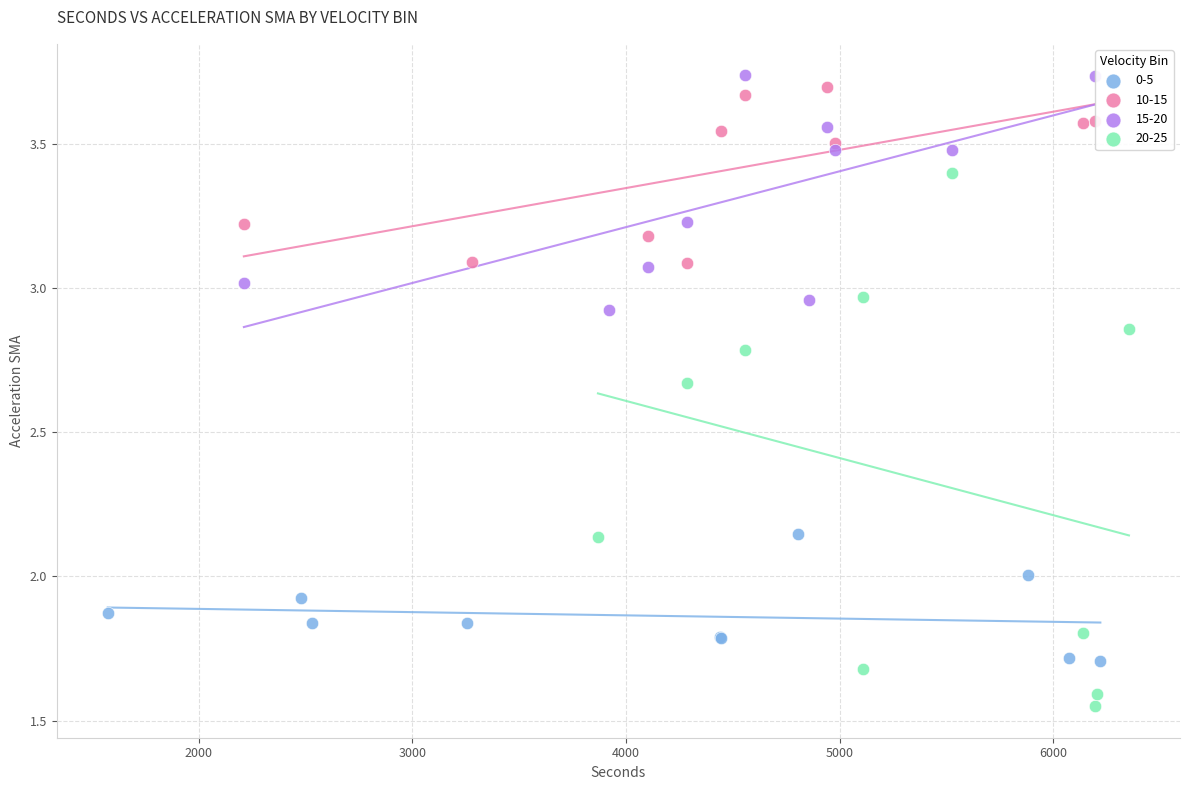

Which series reaches the minimum Y coordinate?

20-25